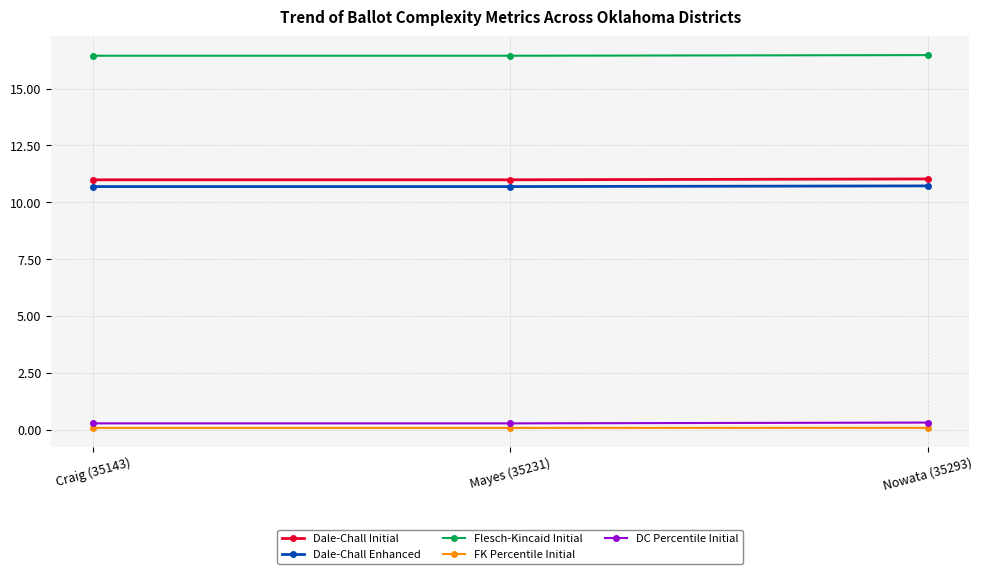

What is the total value across all series at Craig (35143)?

38.5